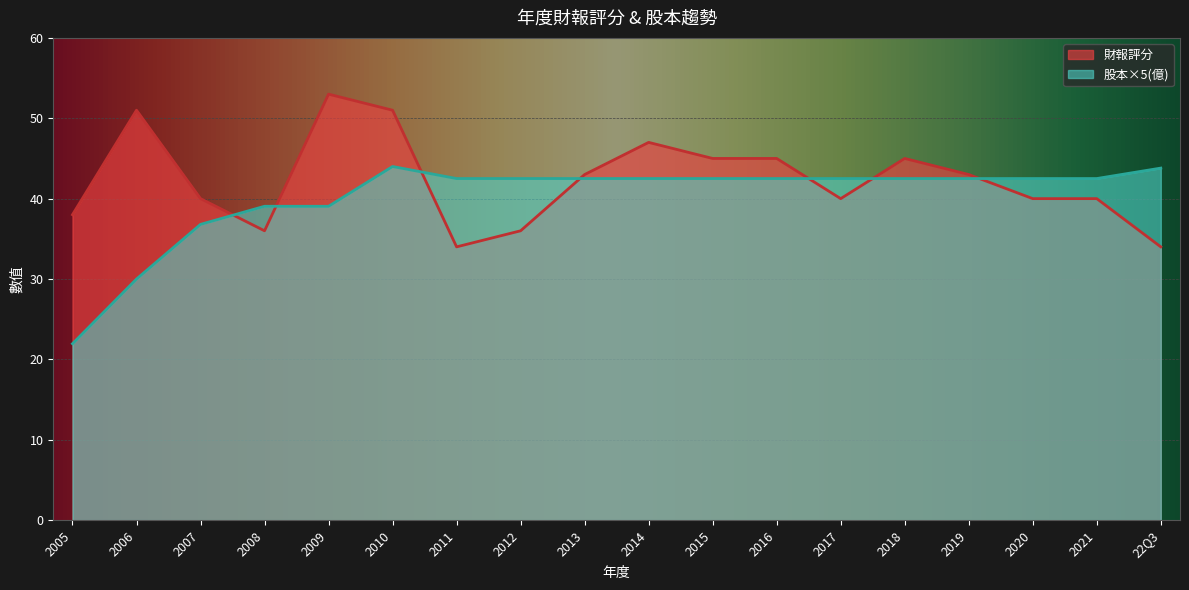

Rank the series at 2020 from highest to lowest value.

股本×5(億), 財報評分